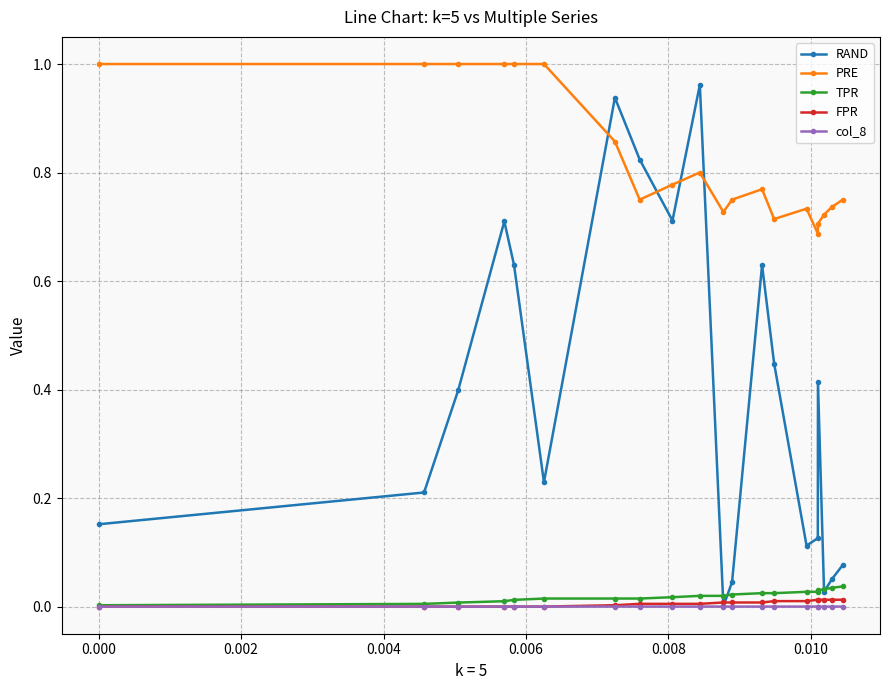

Which series has the largest total across all categories?

PRE